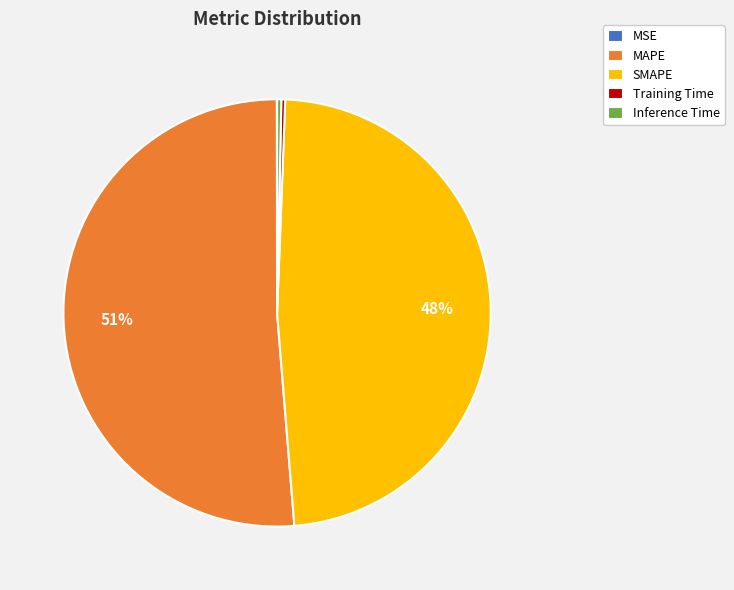

Do SMAPE and Inference Time together represent more than half of the pie?

No